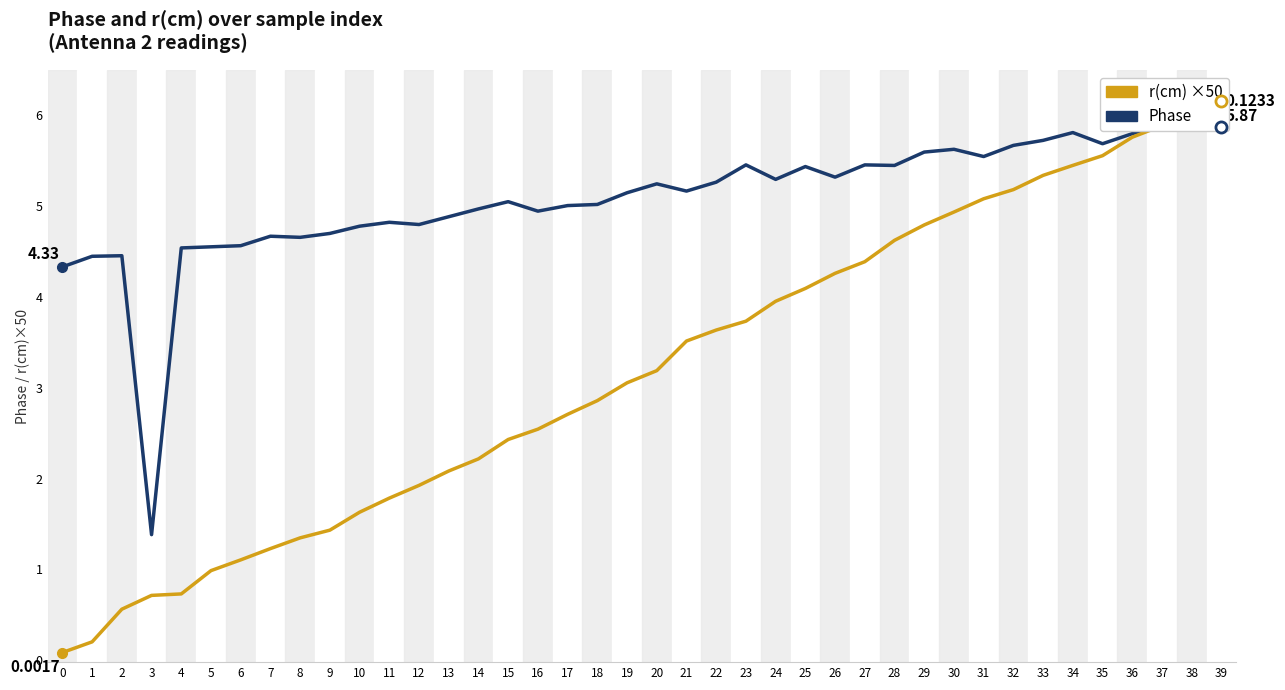

How many lines are shown in the chart?

2